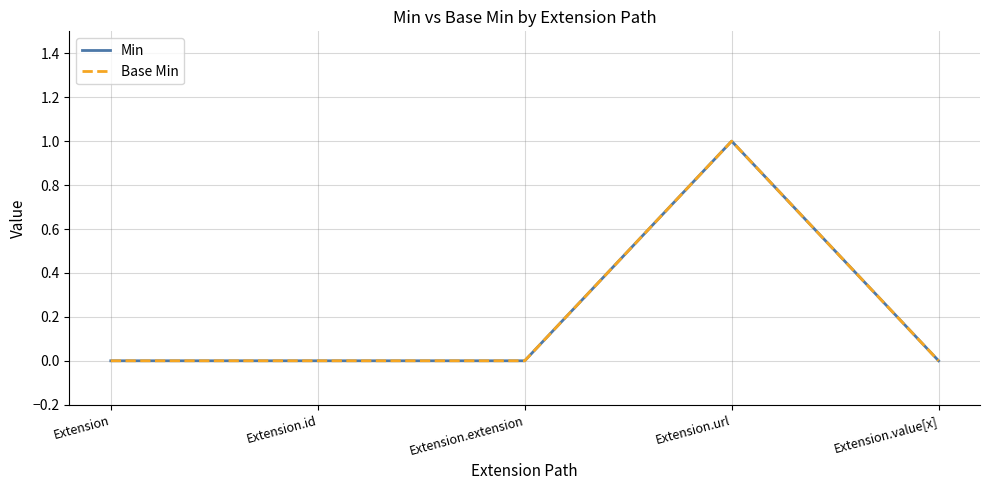

What is the maximum value shown in the chart?

1